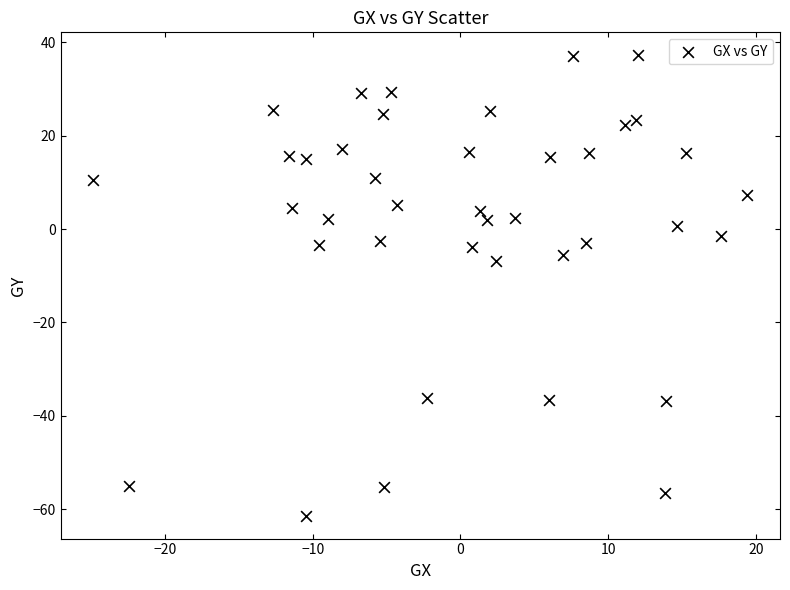

What is the range of Y values (max minus min)?

98.6